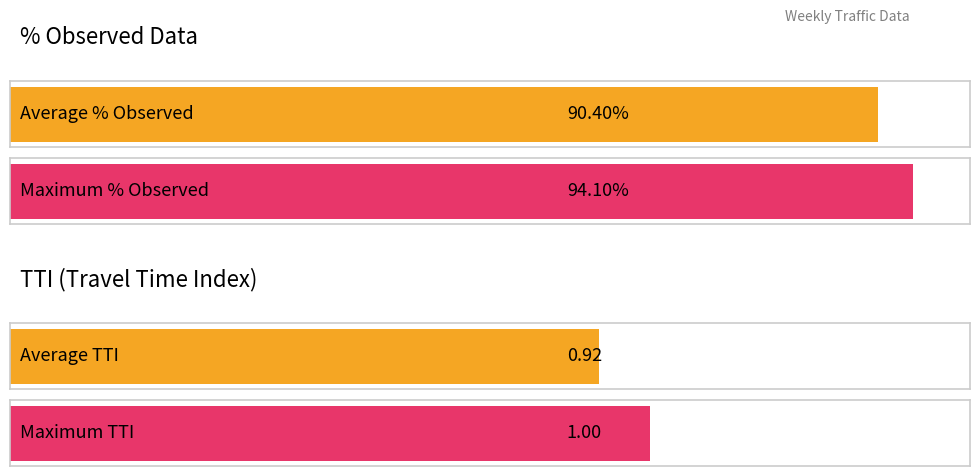

What is the difference between the second highest and minimum values in the TTI series?

0.1